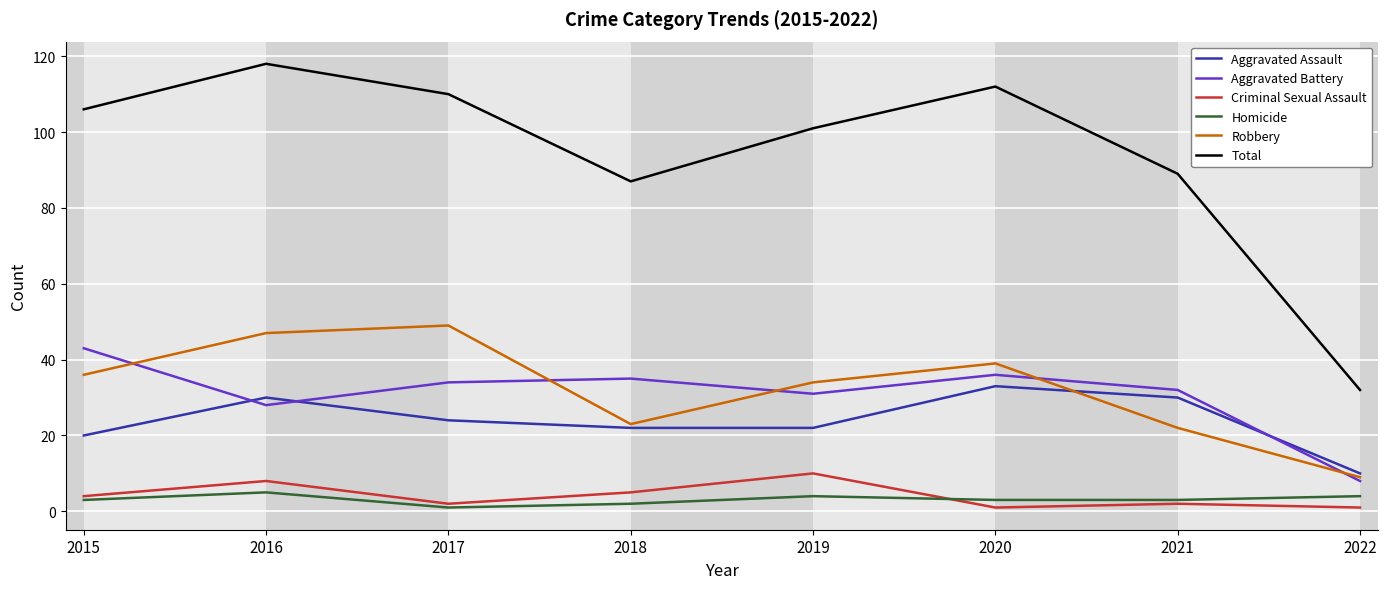

Count the number of data series in this chart.

6